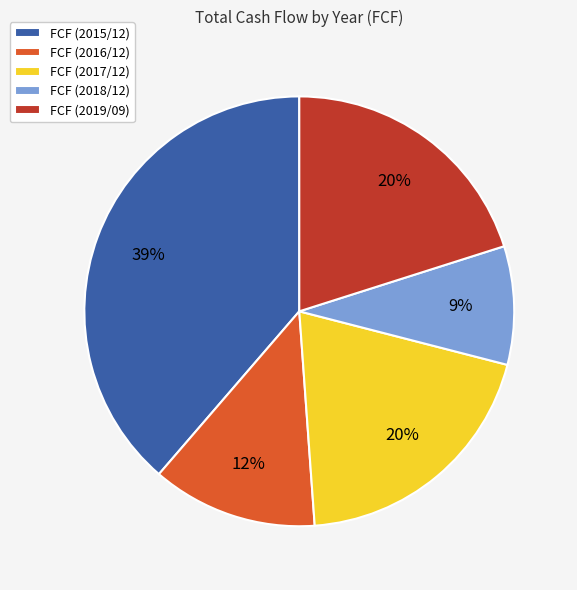

Combined, do FCF (2015/12) and FCF (2019/09) account for over 50%?

Yes